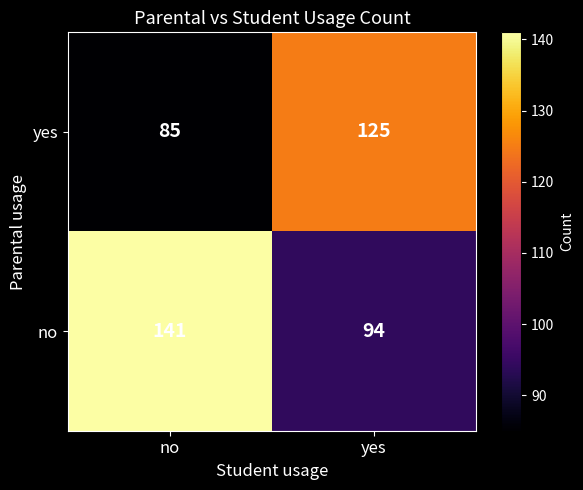

Rank the series by their average value, from lowest to highest.

yes, no